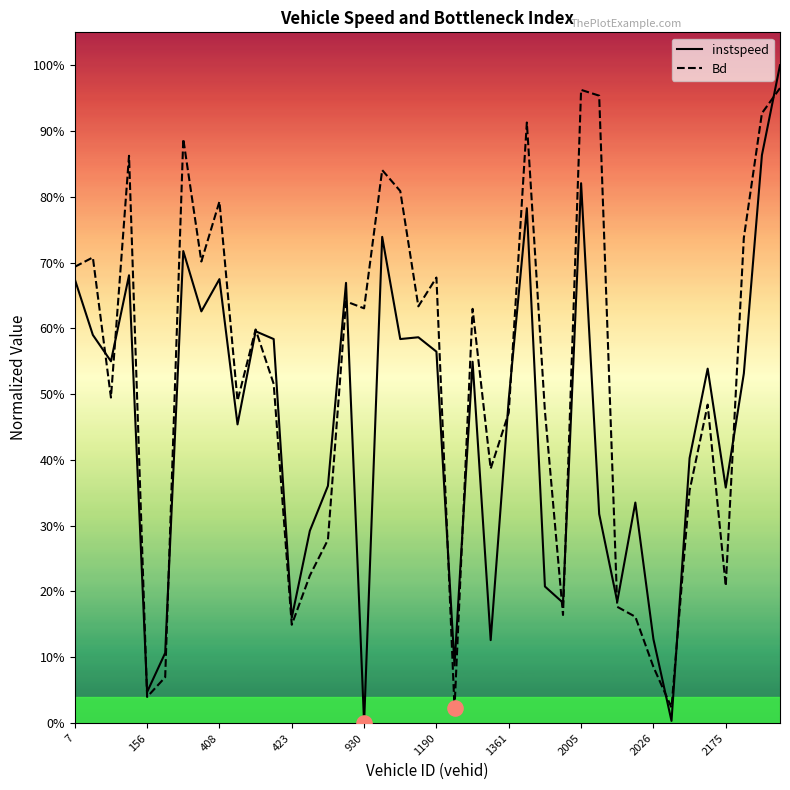

At how many categories does at least one series exceed 0?

40